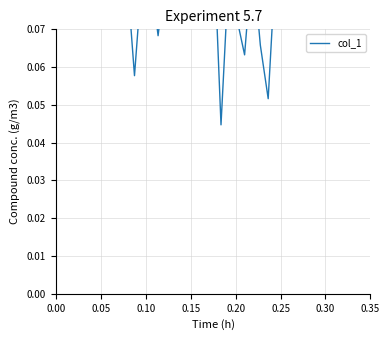

How many categories are shown in the chart?

40